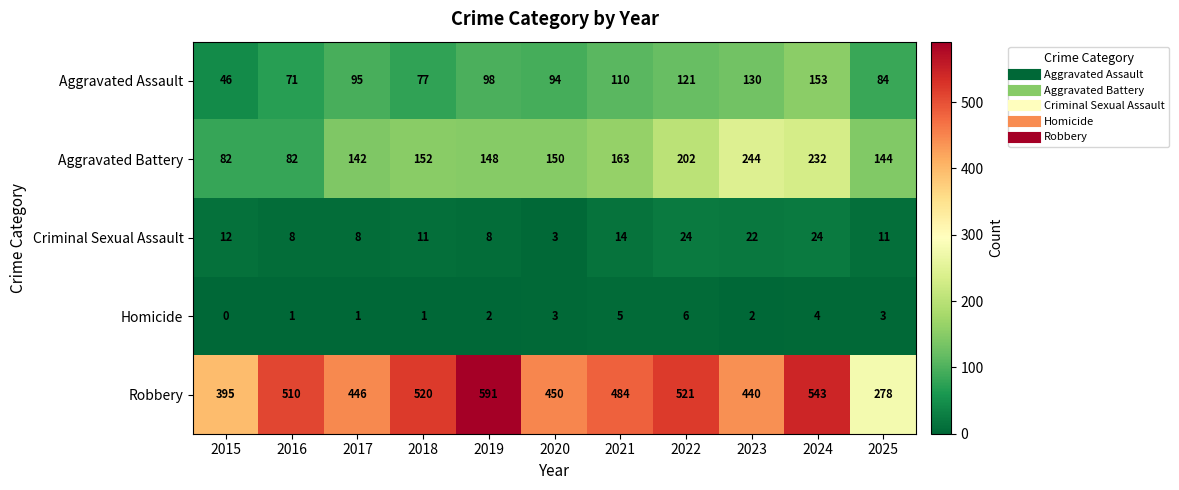

Which series has the widest spread of values?

Robbery